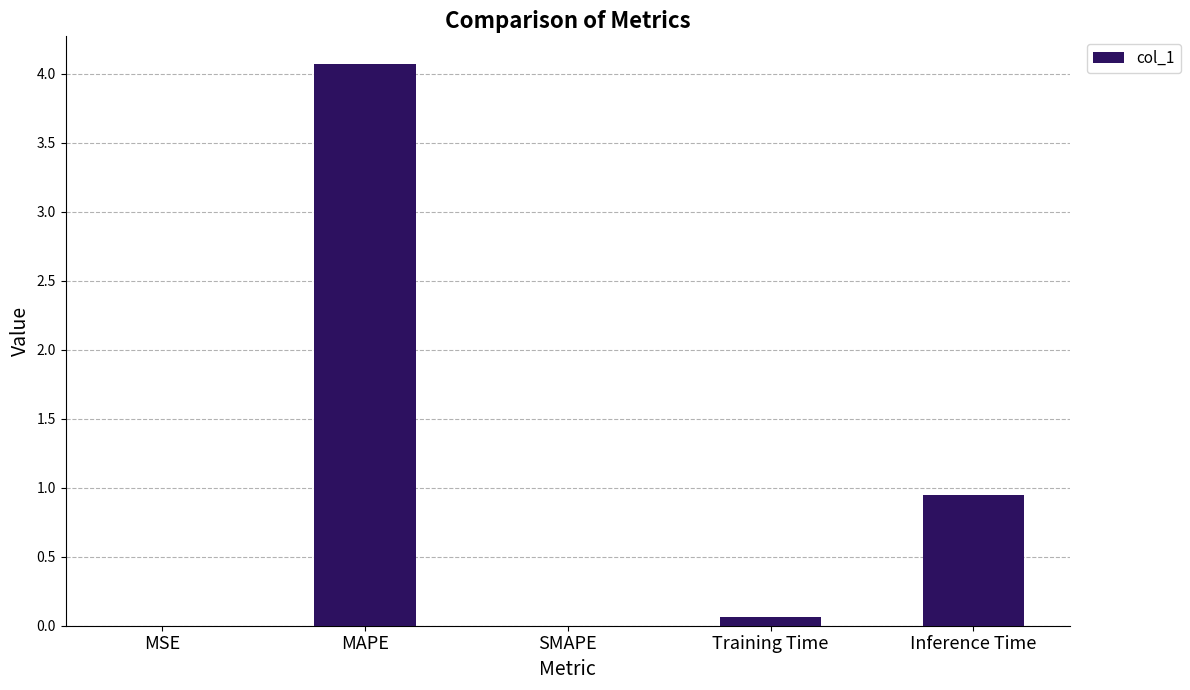

The value at Training Time is 0.1. True or false?

True